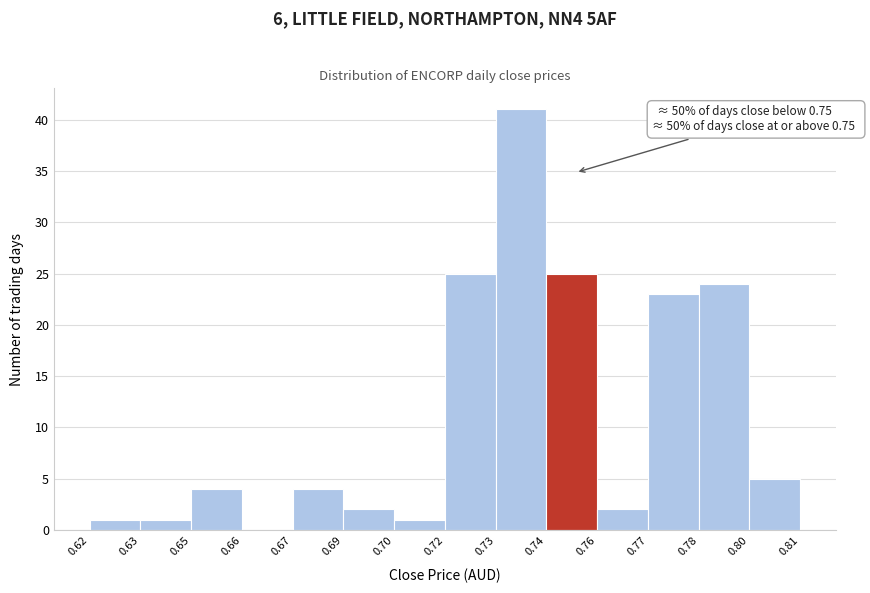

Reading left to right, extract all data points from this chart.

0.62=1	0.63=1	0.65=4	0.66=0	0.67=4	0.69=2	0.70=1	0.72=25	0.73=41	0.74=25	0.76=2	0.77=23	0.78=24	0.80=5